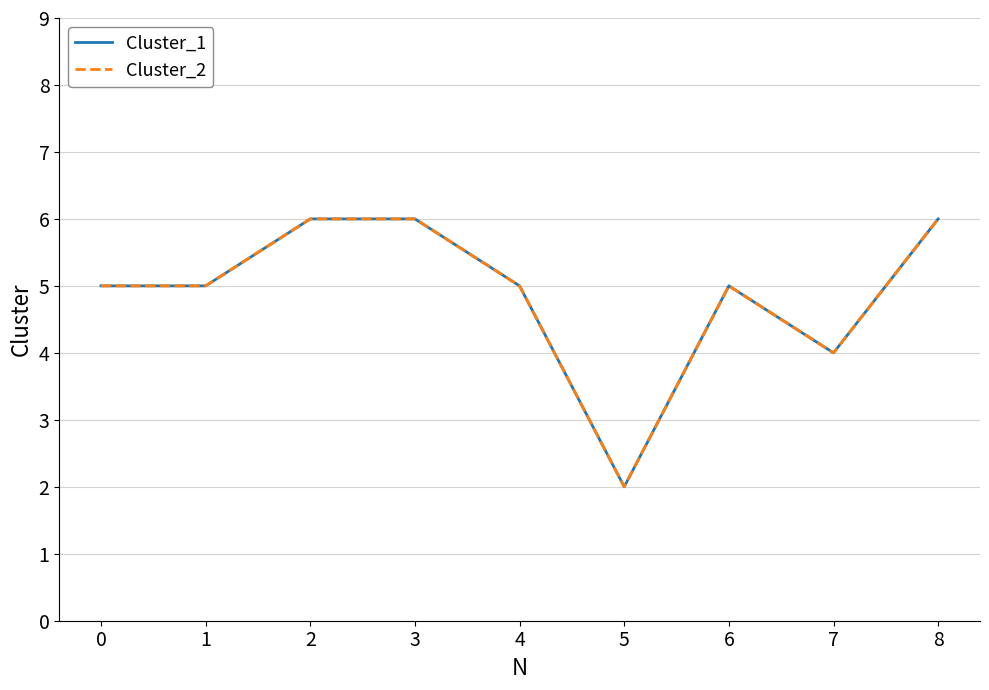

Does the chart display data point markers on the line(s)?

No